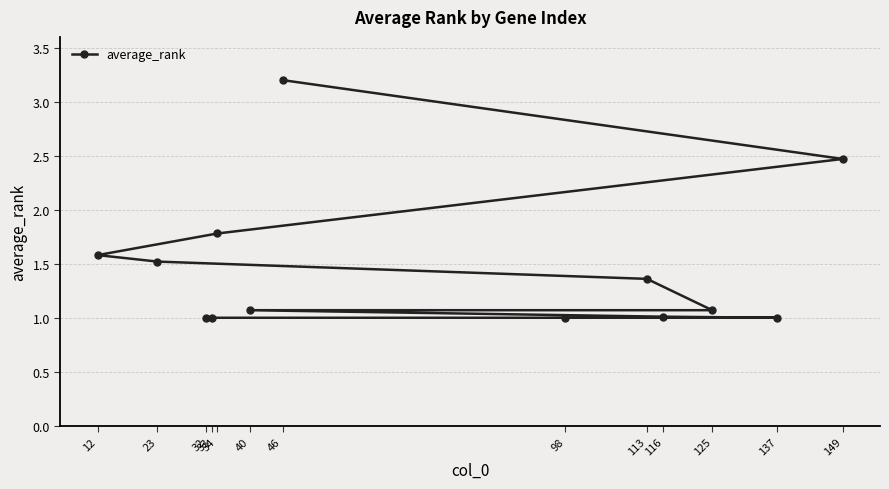

Rank the categories by value from highest to lowest.

46, 149, 34, 12, 23, 113, 40, 125, 116, 32, 33, 98, 137